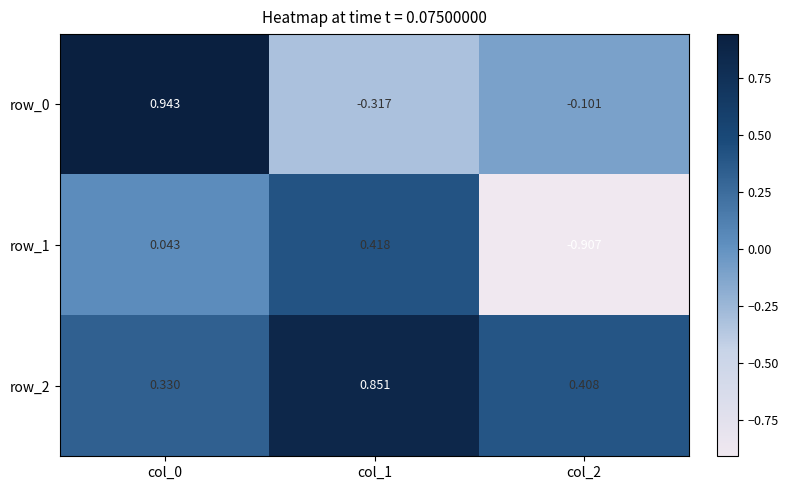

Is the value of row_0 at col_0 greater than the value of row_2 at col_1?

Yes